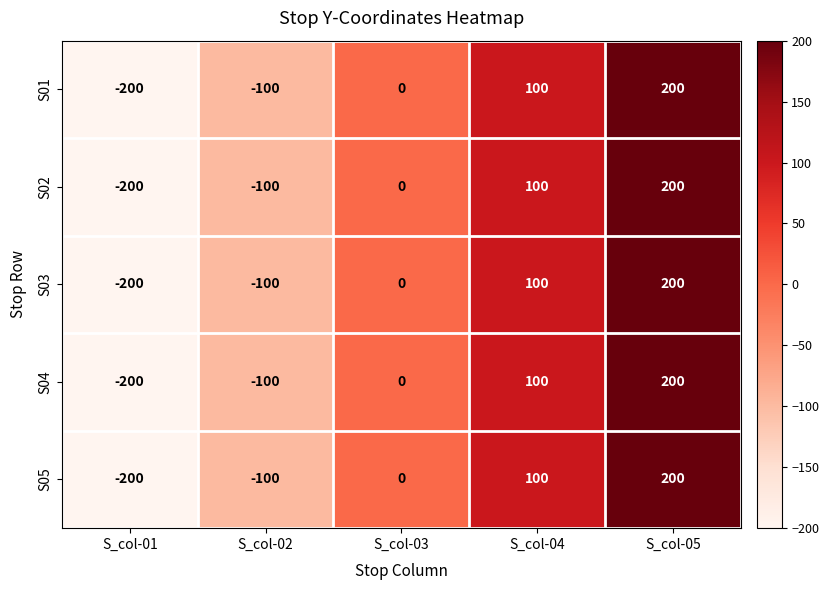

Where is S03 nearest to the value 0?

S_col-03